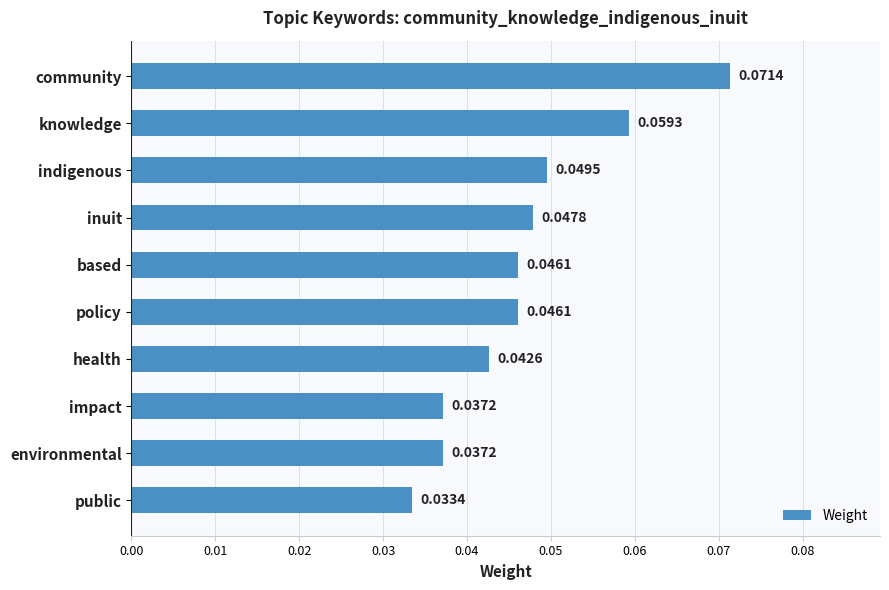

Which has a higher value, indigenous or based?

indigenous